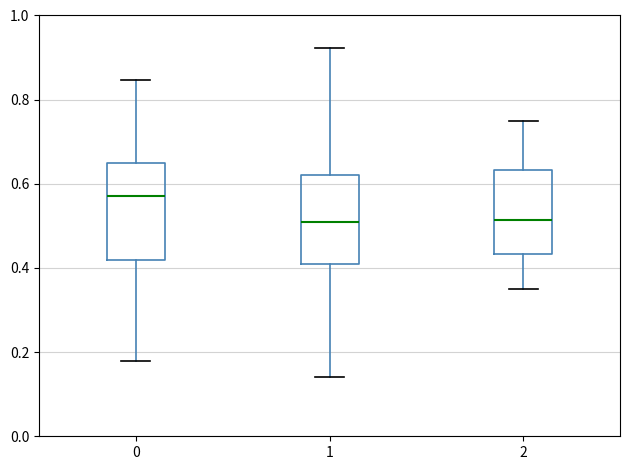

Reading left to right, read every box against the y-axis: the position of its median line, the range the box covers, and the ends of its whiskers. The values are not printed on the chart, so give them approximately, as read against the axis.

0: median 0.58, box 0.42 to 0.64, whiskers 0.18 to 0.84
1: median 0.52, box 0.42 to 0.62, whiskers 0.14 to 0.92
2: median 0.52, box 0.44 to 0.64, whiskers 0.36 to 0.76